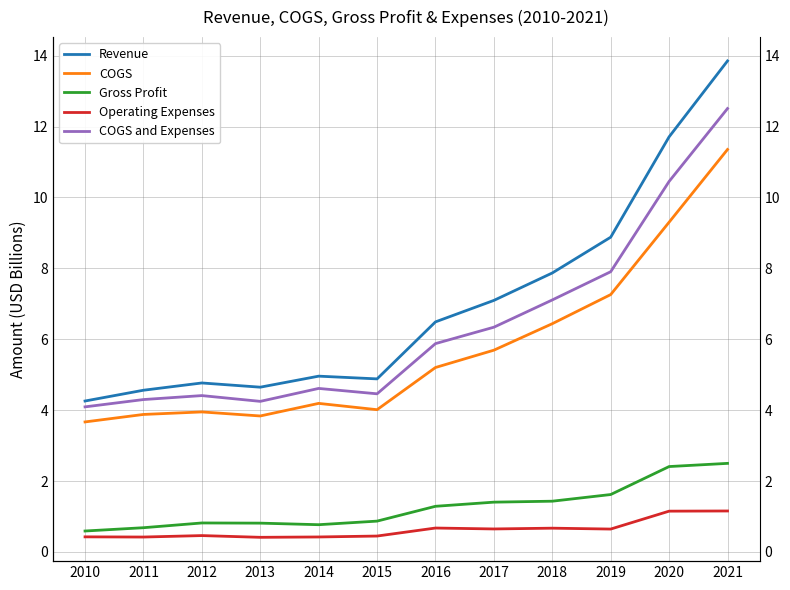

True or false: Gross Profit and Revenue intersect in this chart.

False